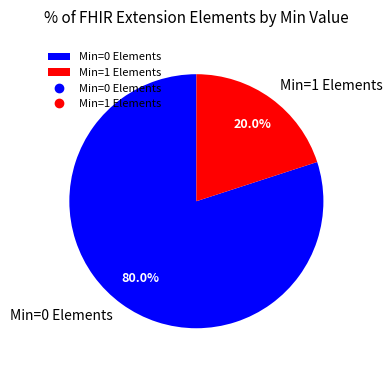

What is the majority slice?

Min=0 Elements